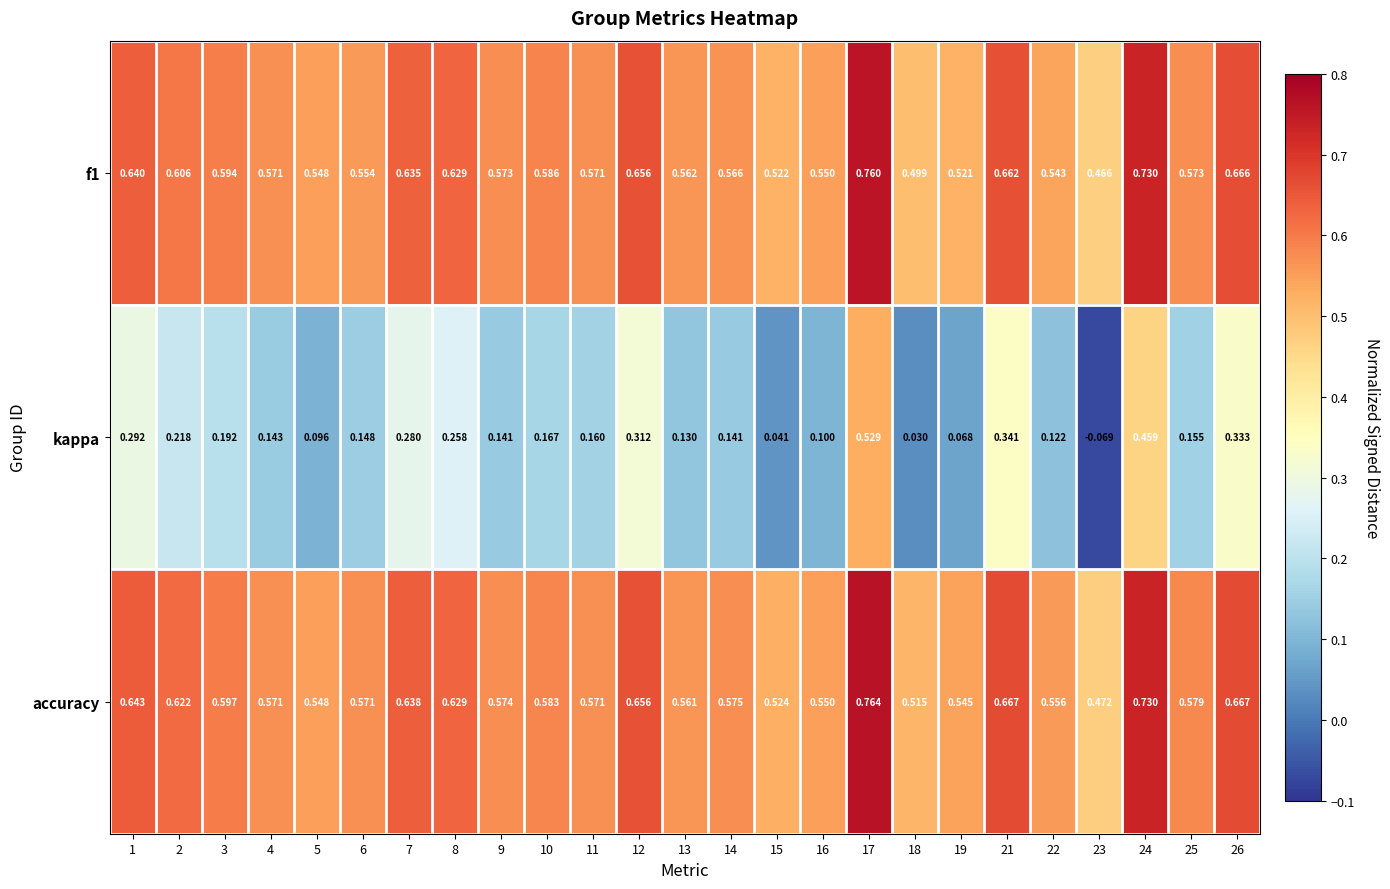

Is the value of kappa at 25 greater than the value of accuracy at 5?

No